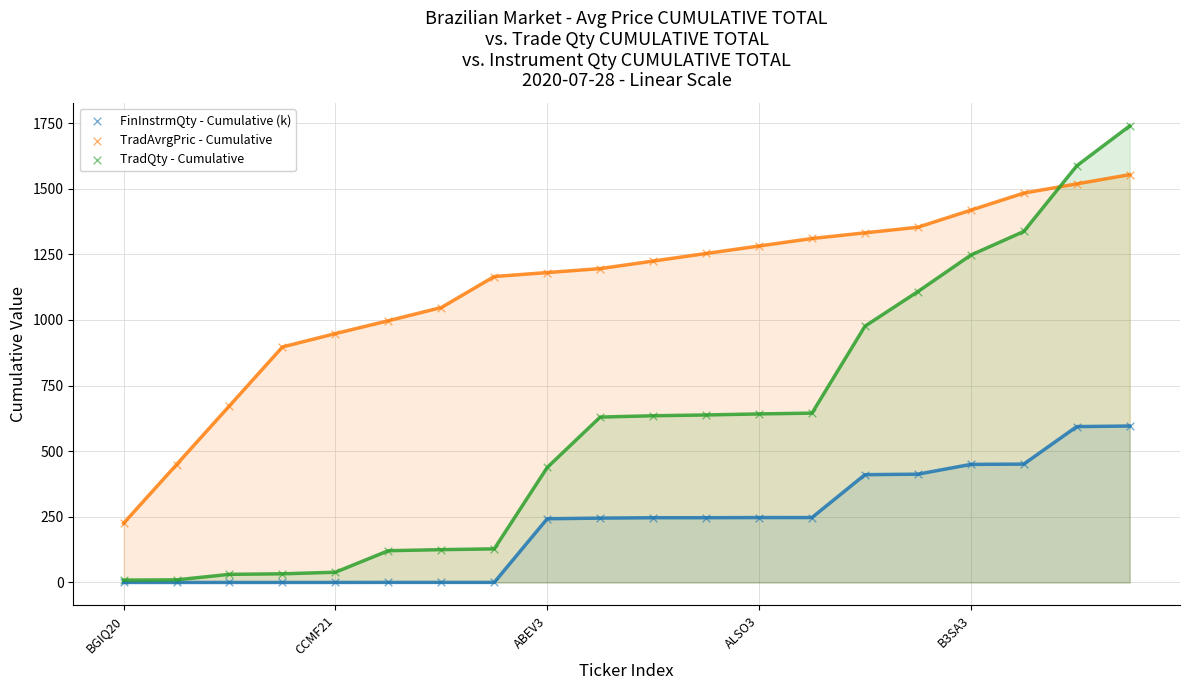

Across all series, what Y value is closest to 869?

897.0